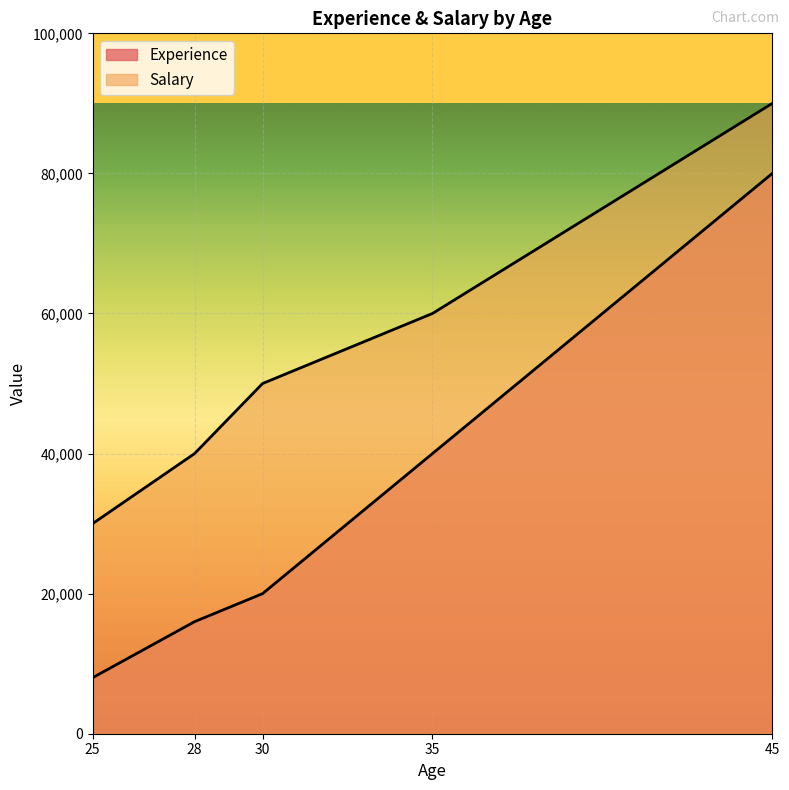

Between 25 and 28, which series saw the biggest shift?

Salary